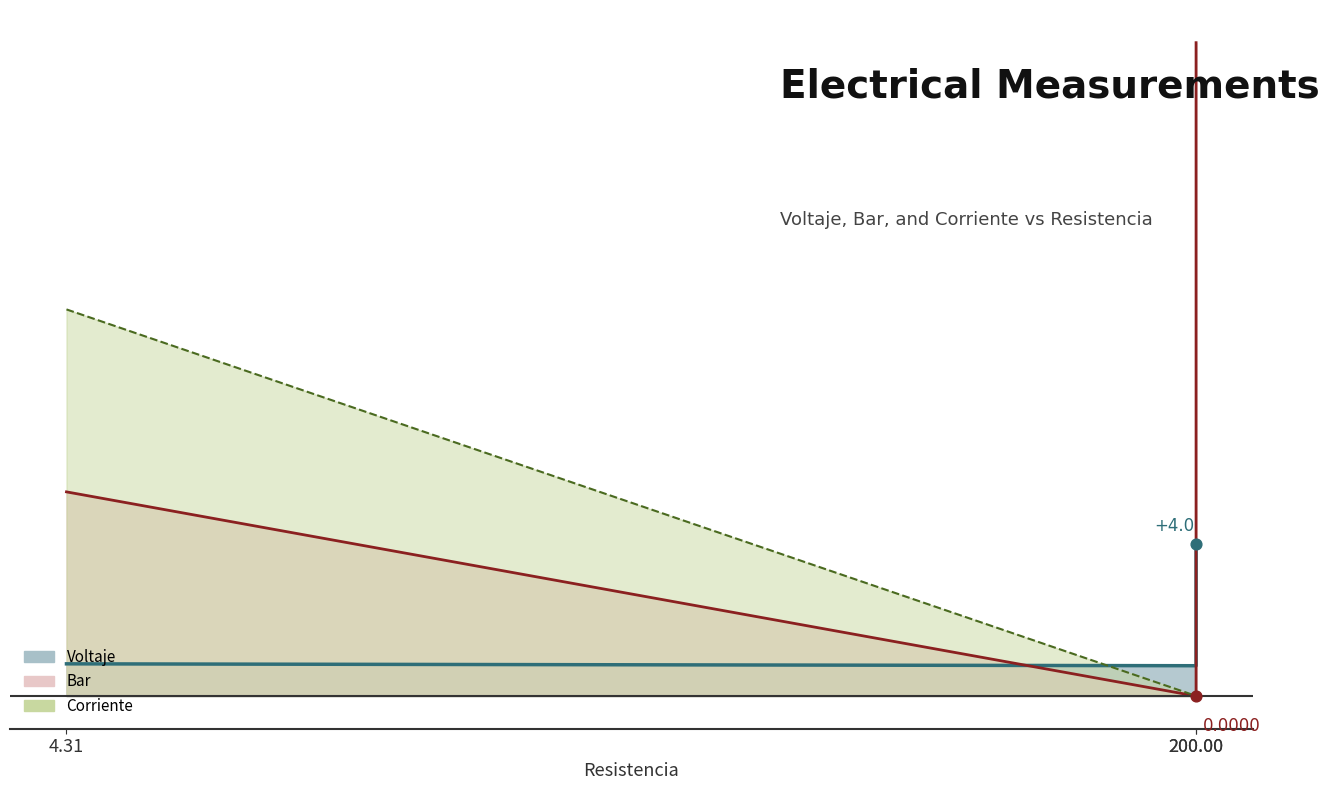

Is the value of Voltaje at 200.0 greater than the value of Corriente at 200.0?

Yes